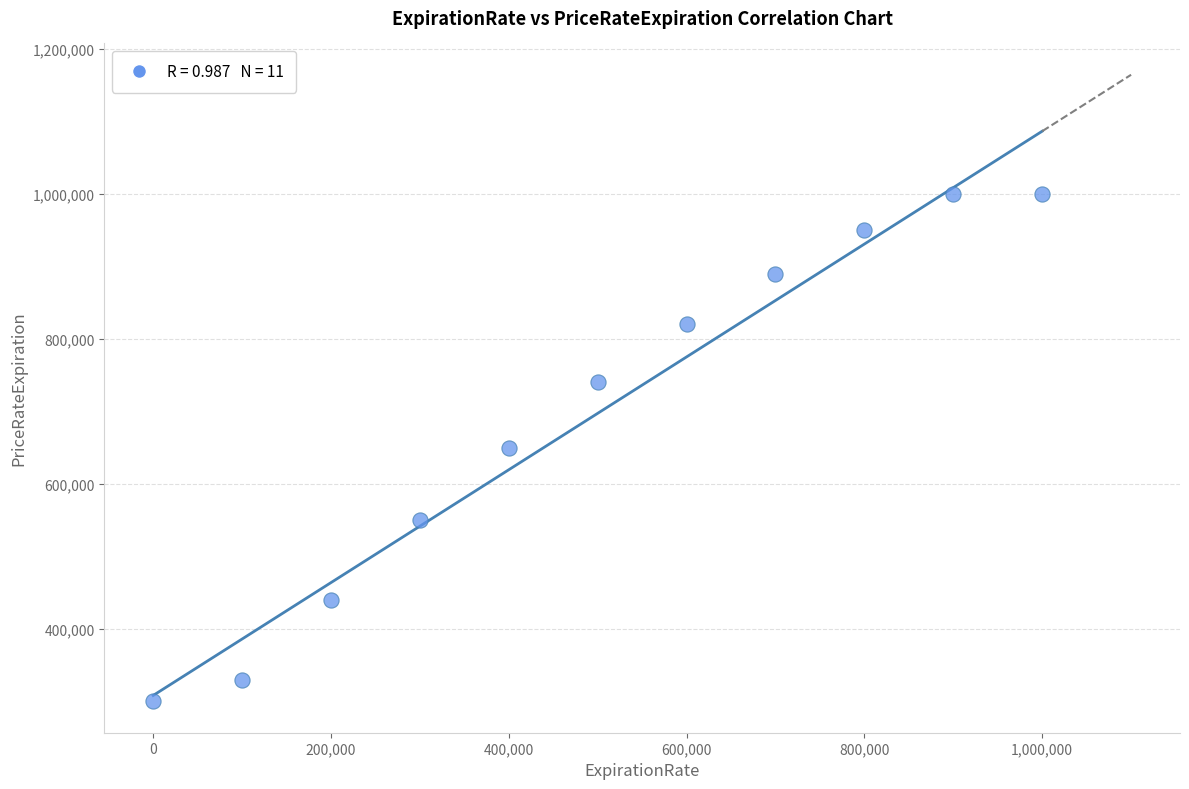

What is the average Y value?

697273